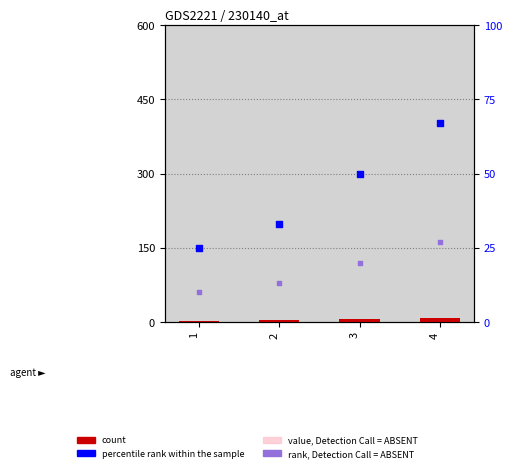

At which category is the sum across all series the highest?

4